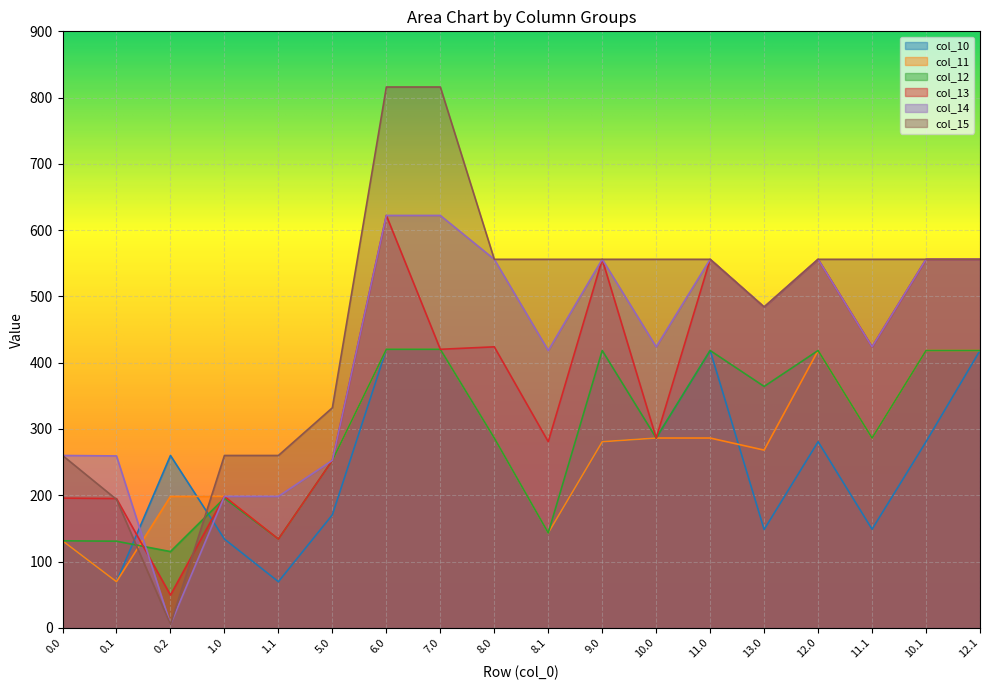

What position from the right is 6.0?

12